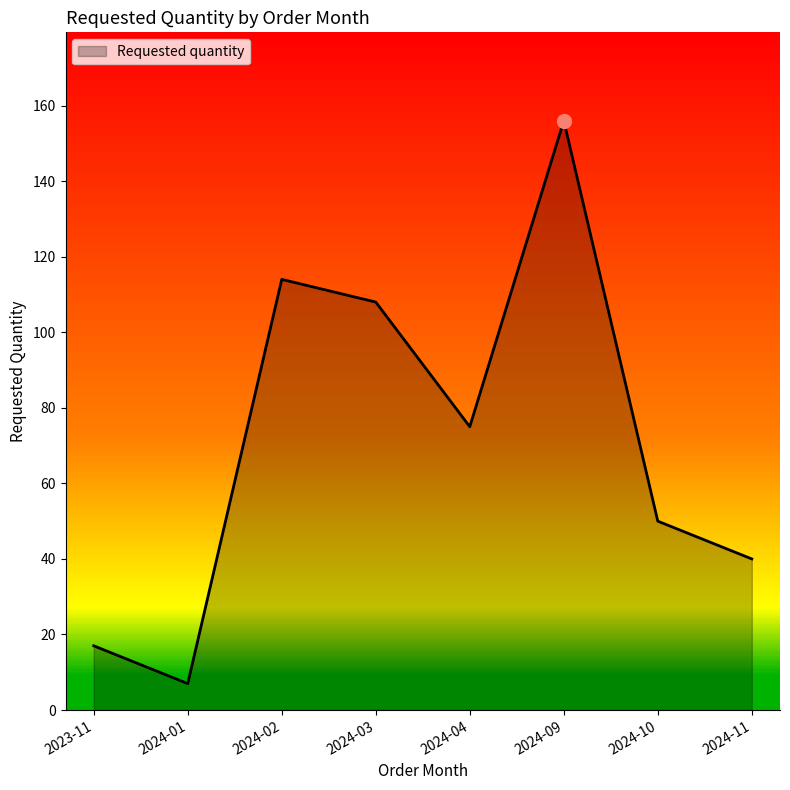

Reading right to left, extract all data points from this chart.

40	50	156	75	108	114	7	17